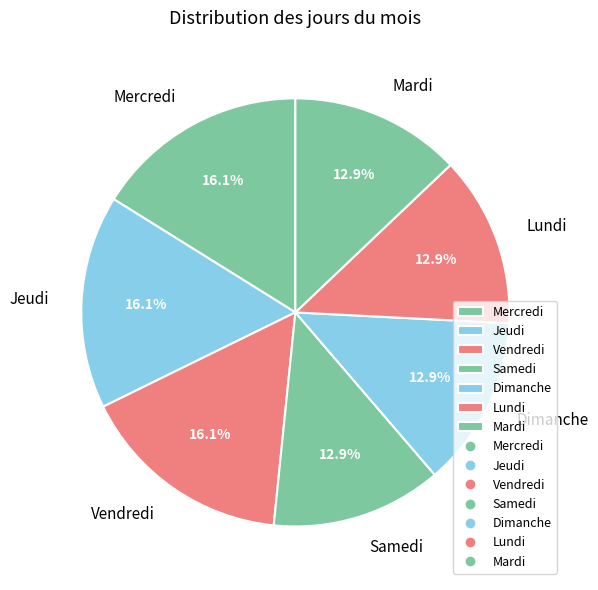

Does Mercredi represent more than half of the total?

No